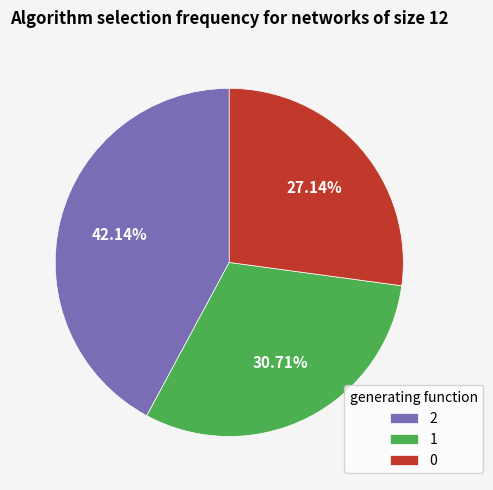

To the nearest percent, what percentage of the pie is 1?

31%